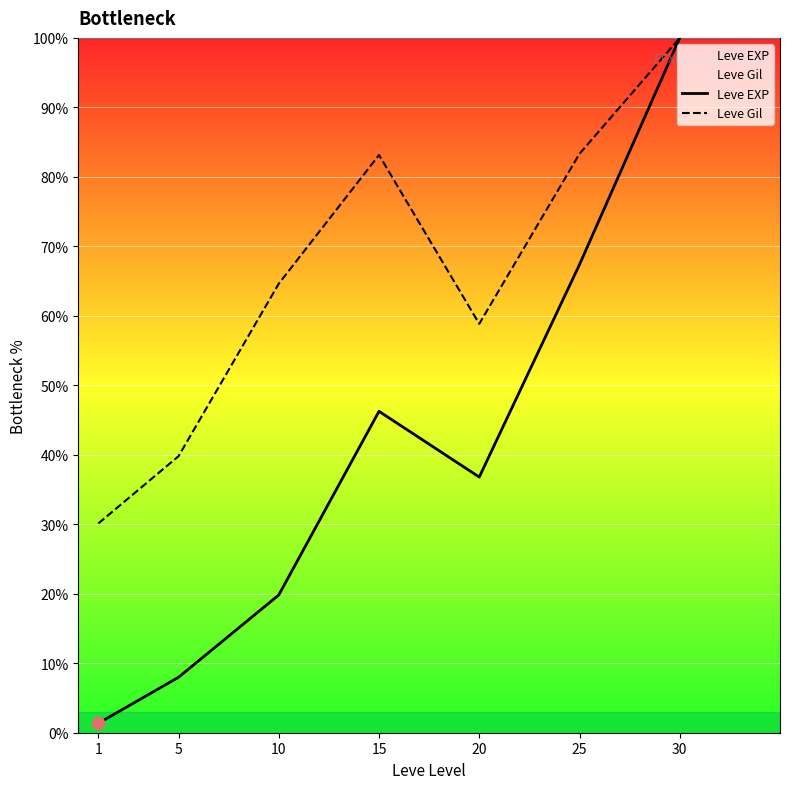

Is the value of Leve Gil at 5 greater than the value of Leve EXP at 5?

Yes